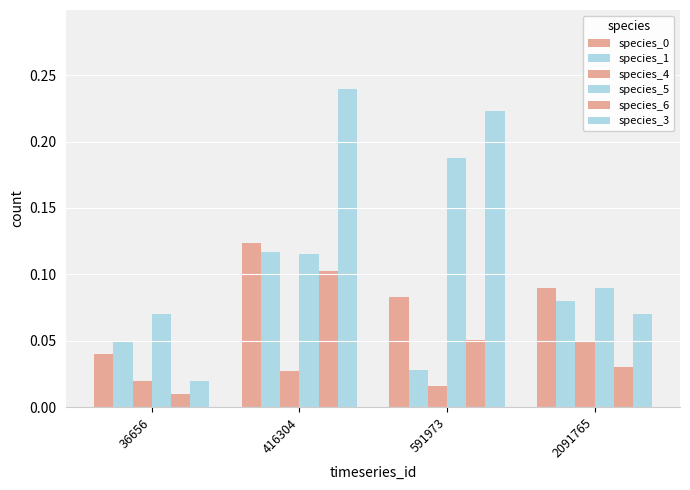

Count the number of categories in the chart.

4